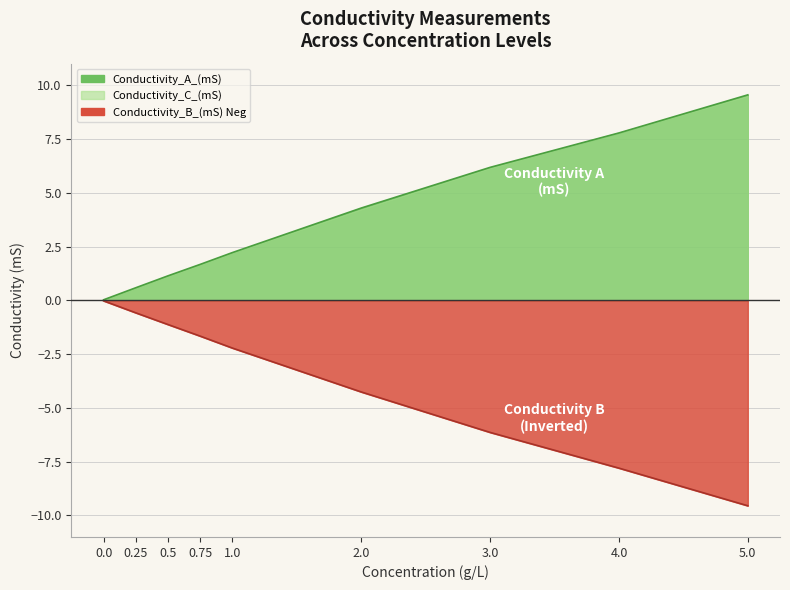

List the series in order of their peak value, highest first.

Conductivity_A_(mS), Conductivity_B_(mS)